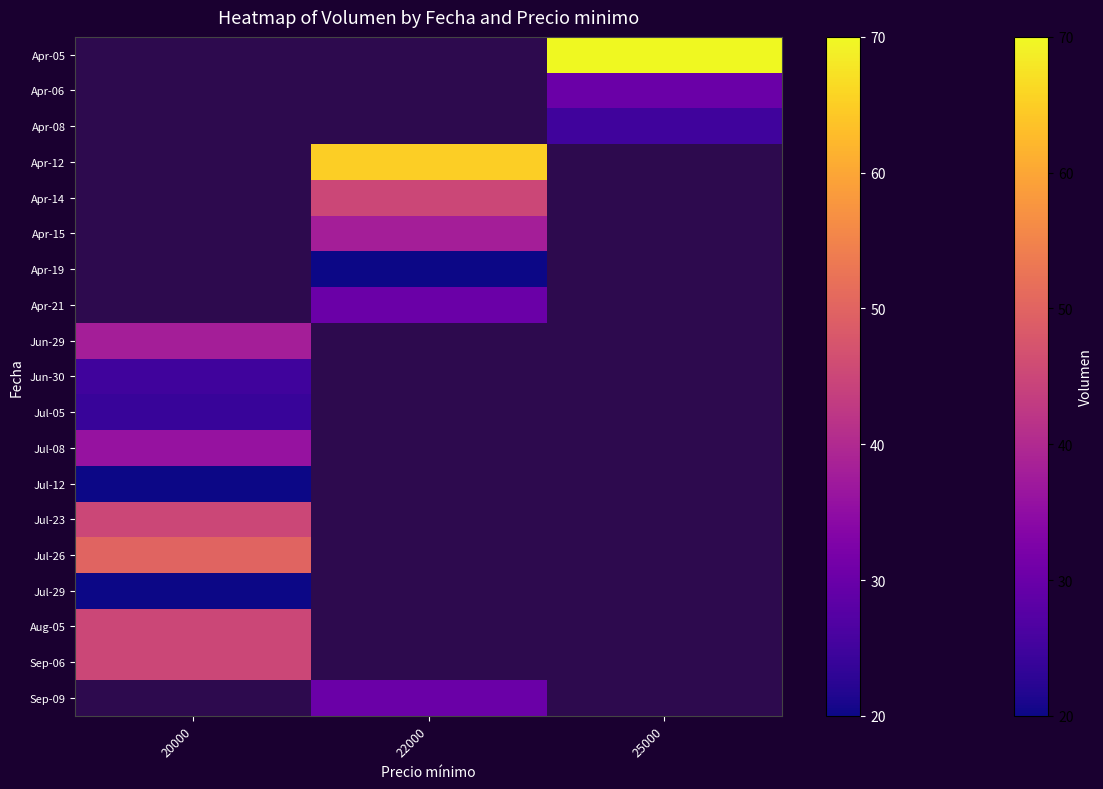

What is the greatest value displayed?

70